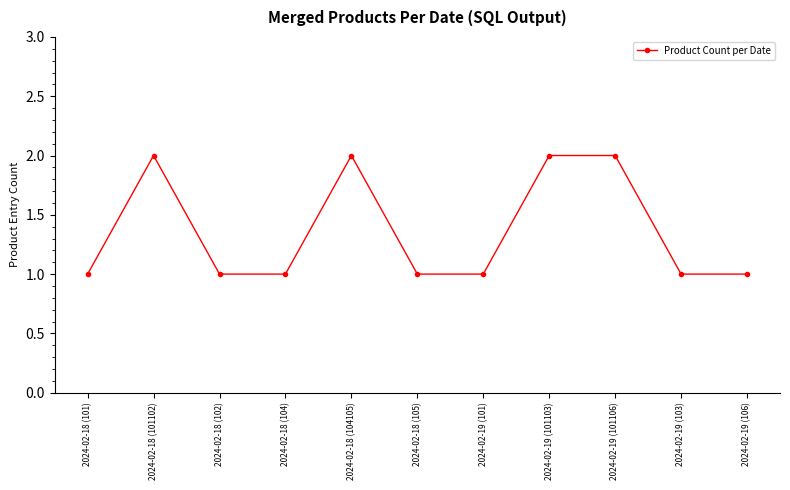

The value at 2024-02-18 (102) is 1. True or false?

True